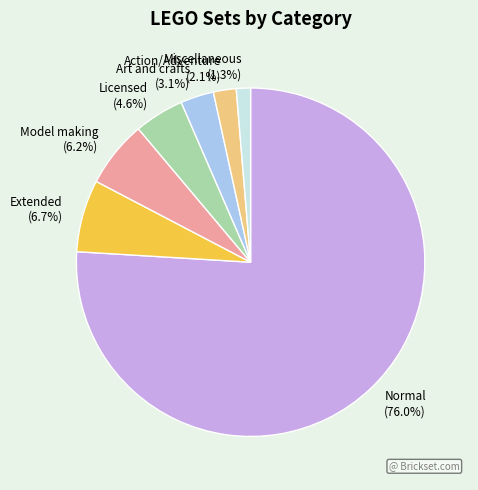

To the nearest percent, what percentage of the pie is Extended?

7%